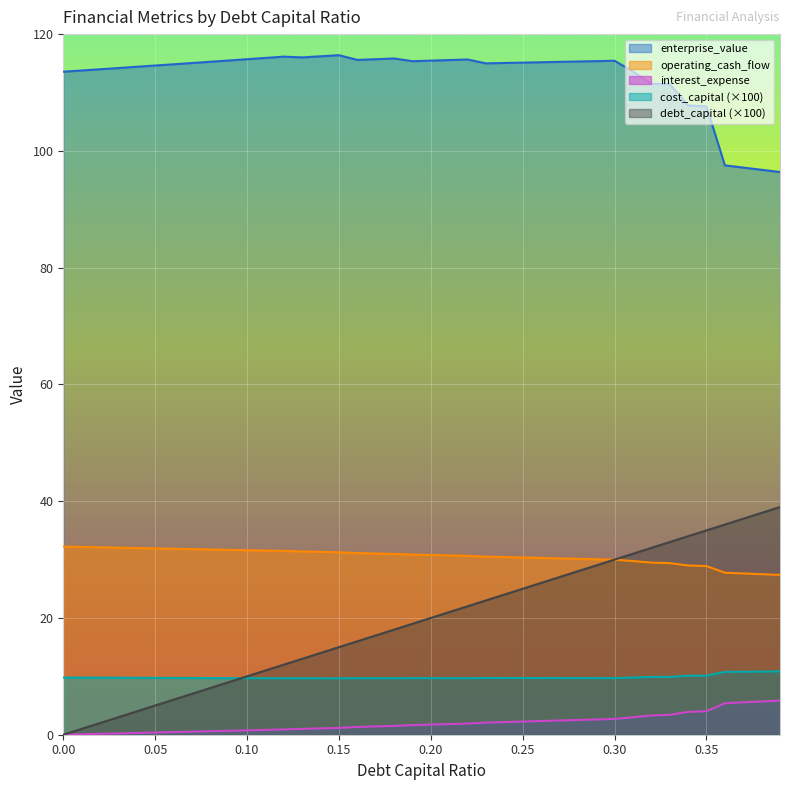

What is the average value of the operating_cash_flow series?

30.6